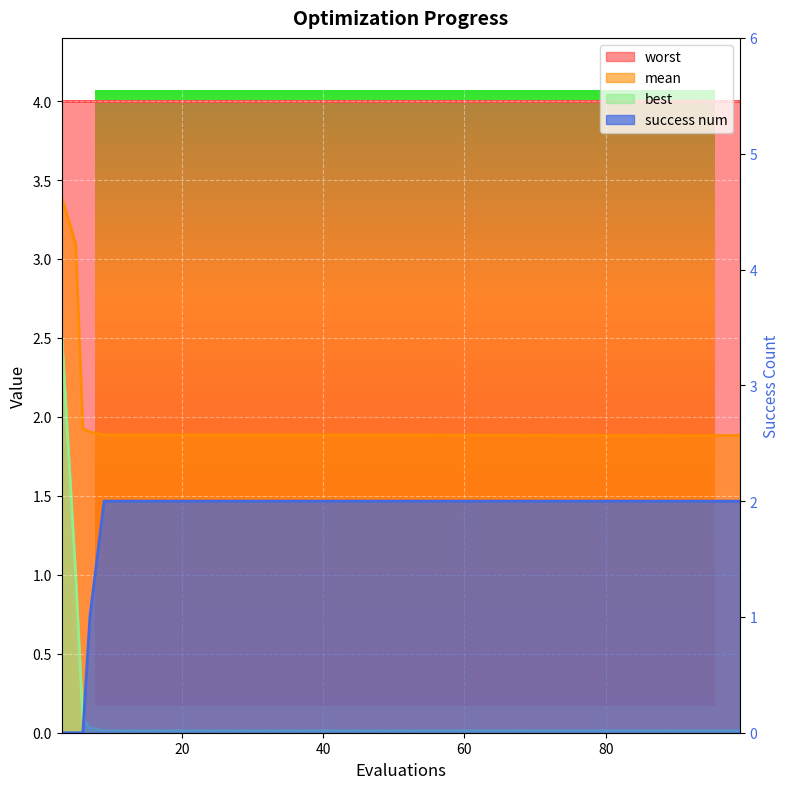

The success num series shows 2.0 at 29. True or false?

True